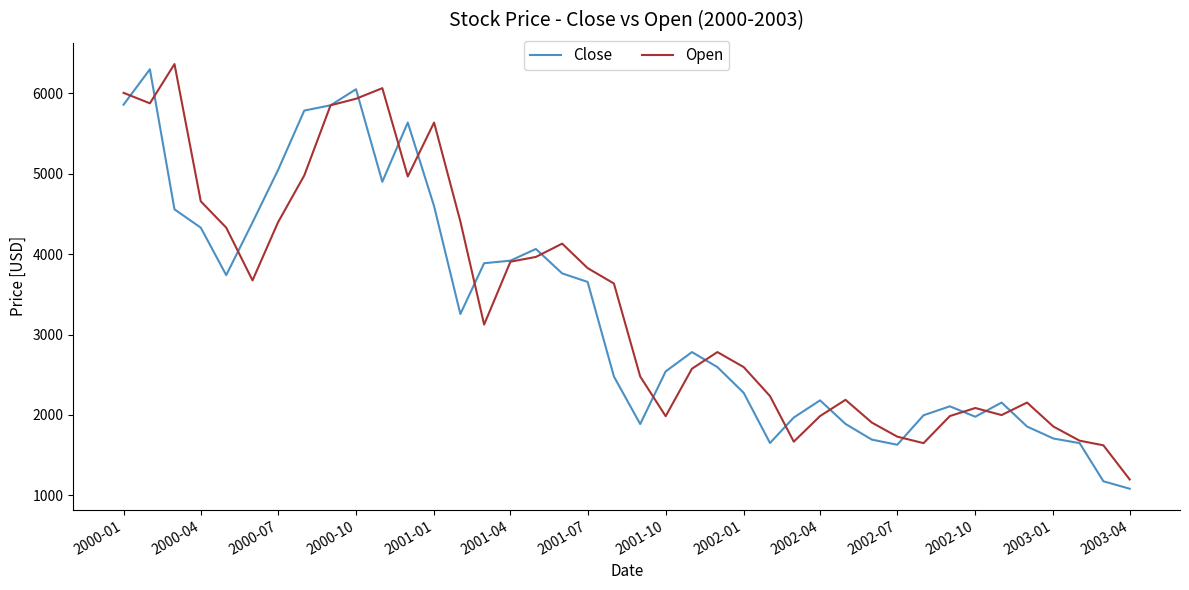

What is the maximum value for Close?

6299.8